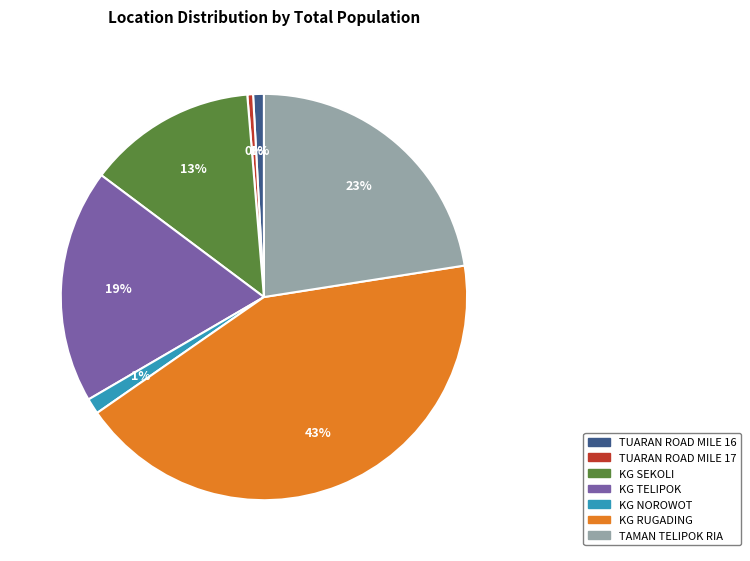

To the nearest percent, what percentage of the pie is KG RUGADING?

43%